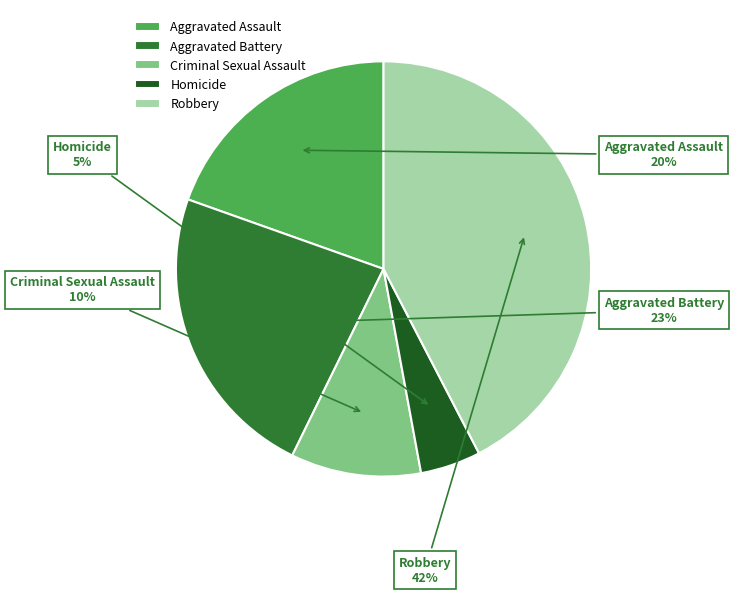

Does any single category account for the majority?

No